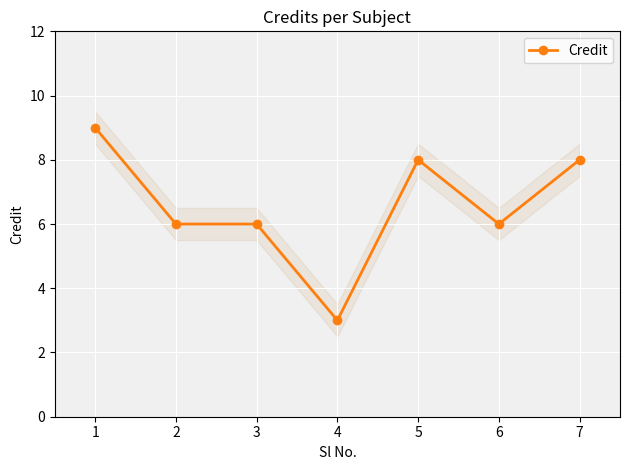

Rank the categories by value from highest to lowest.

1, 5, 7, 2, 3, 6, 4